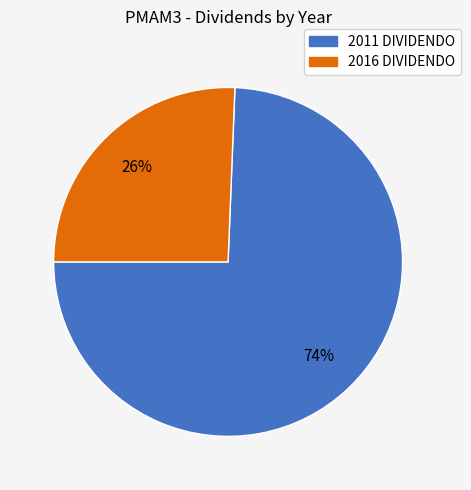

The 2011 DIVIDENDO slice represents 68% of the pie. True or false?

False